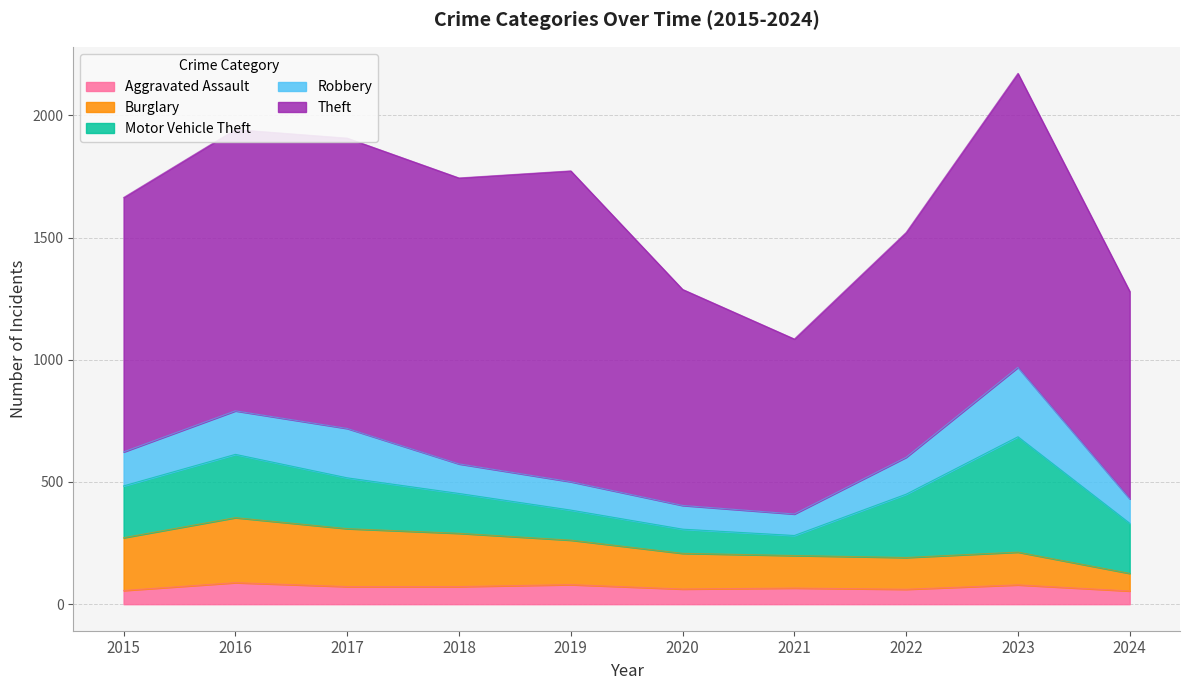

Which has a higher value, 2015 or 2017?

2017